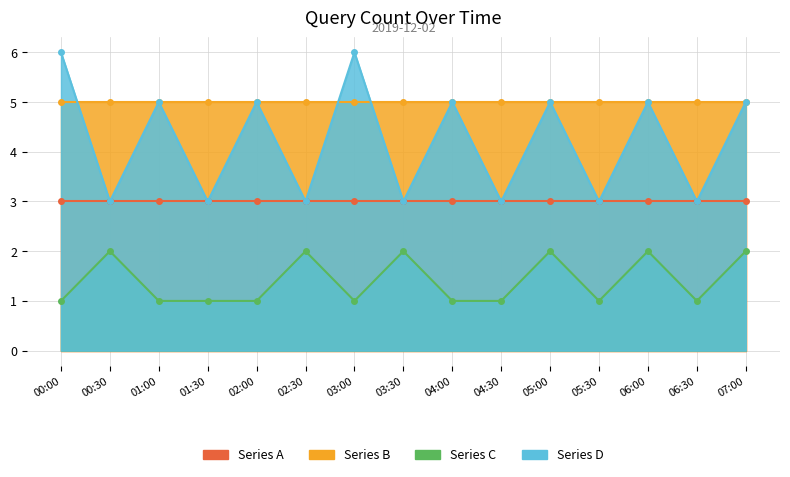

What is the difference between the second highest and second lowest values in the Series D series?

3